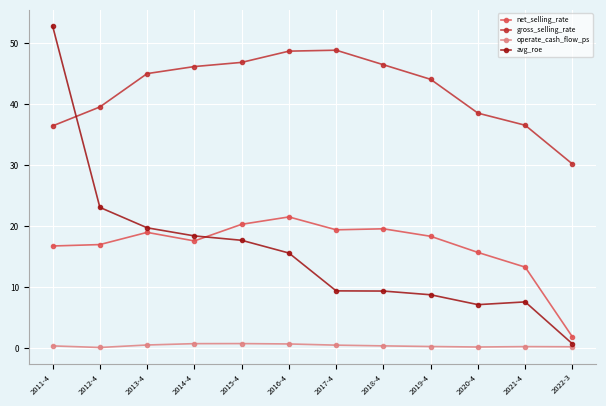

What is the sum of the operate_cash_flow_ps values at 2019-4 and 2021-4?

0.4